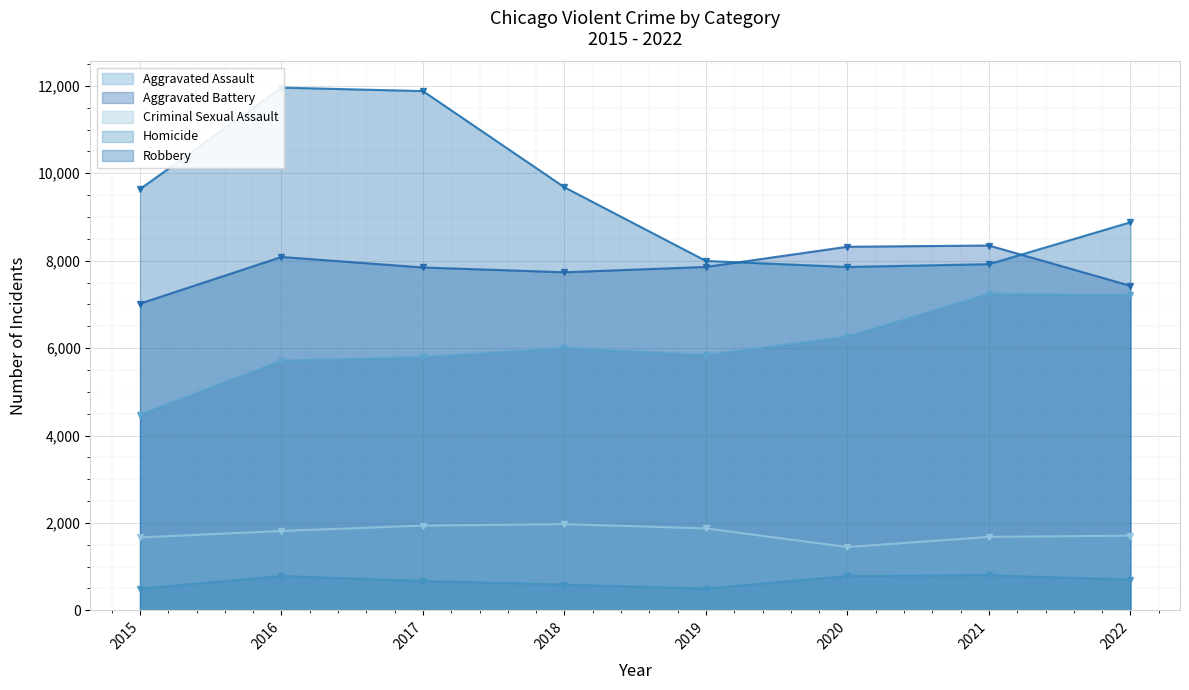

What is the greatest value displayed?

11960